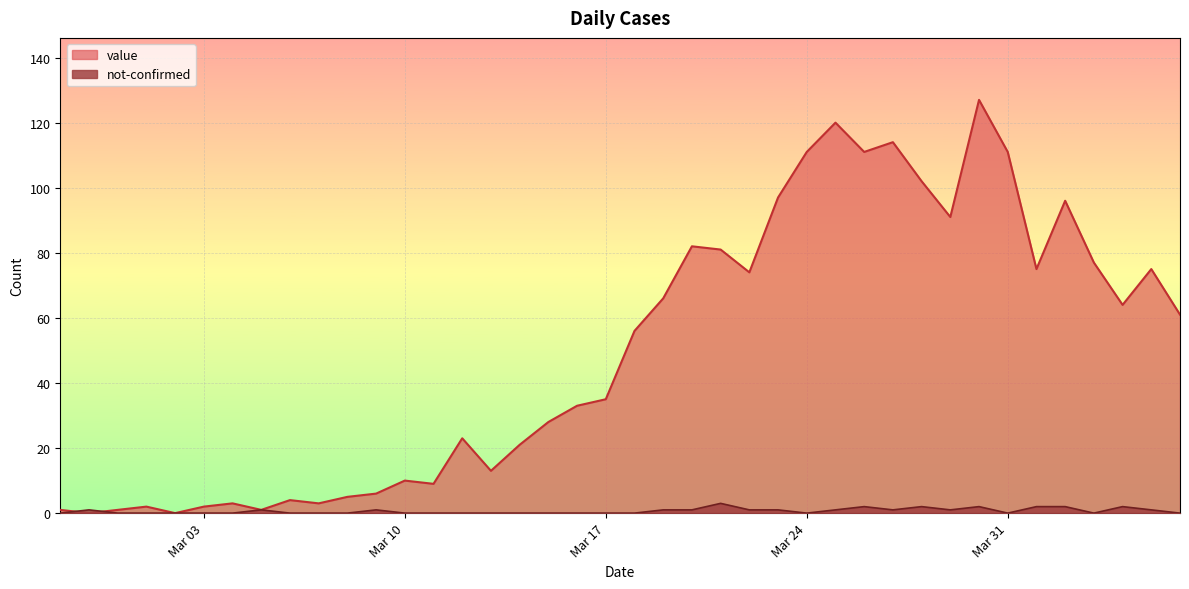

Which series changed the most between 2020-03-02 and 2020-03-25?

value